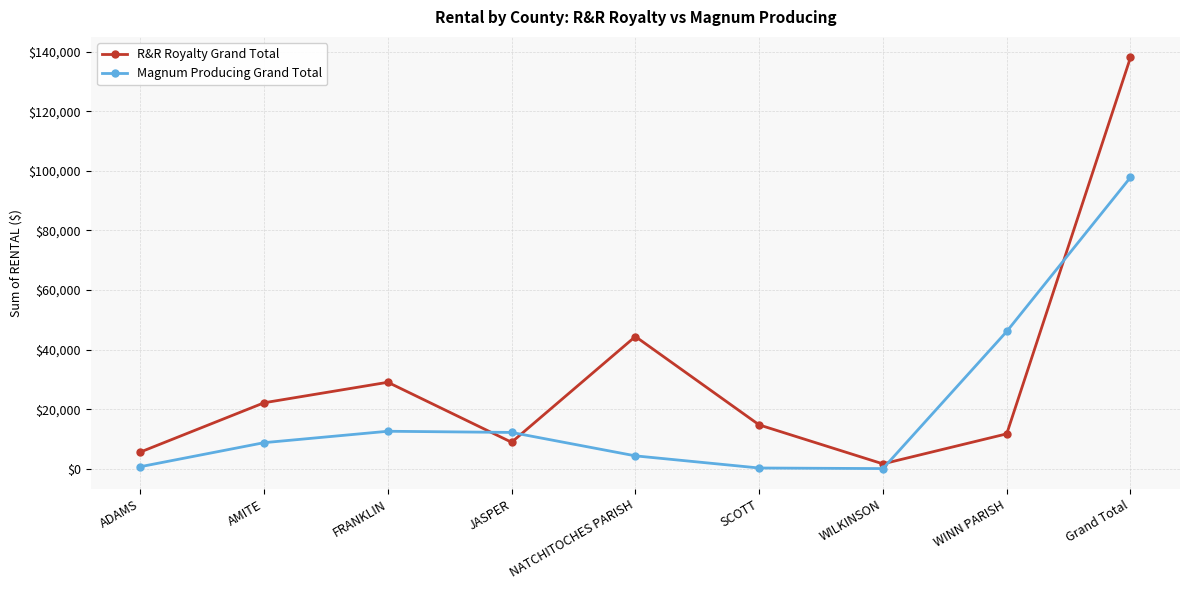

What is the maximum value shown in the chart?

138114